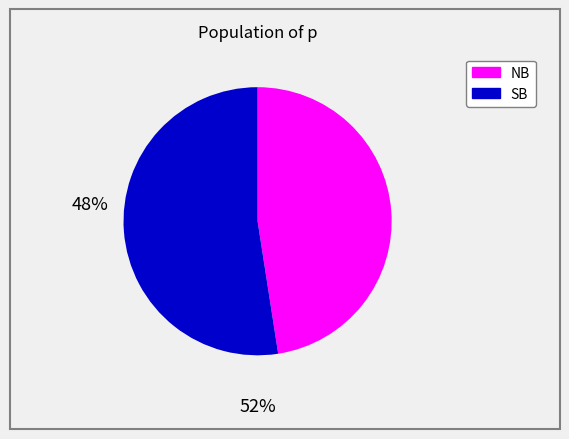

Is there any slice that represents more than half of the pie?

Yes